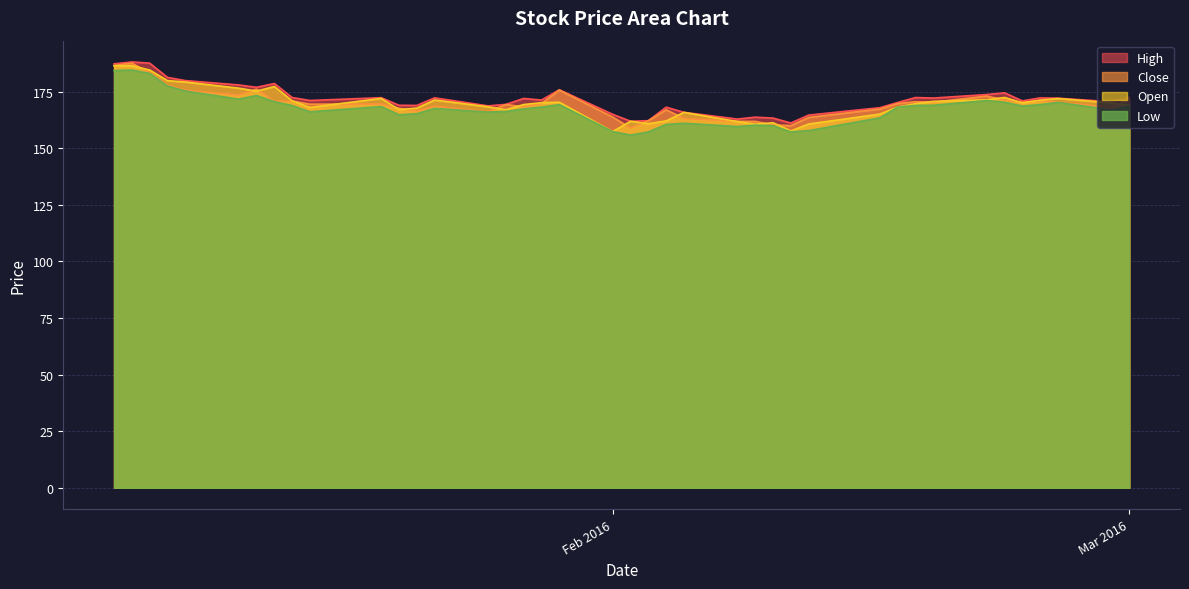

How many values in the Open series exceed 170?

20